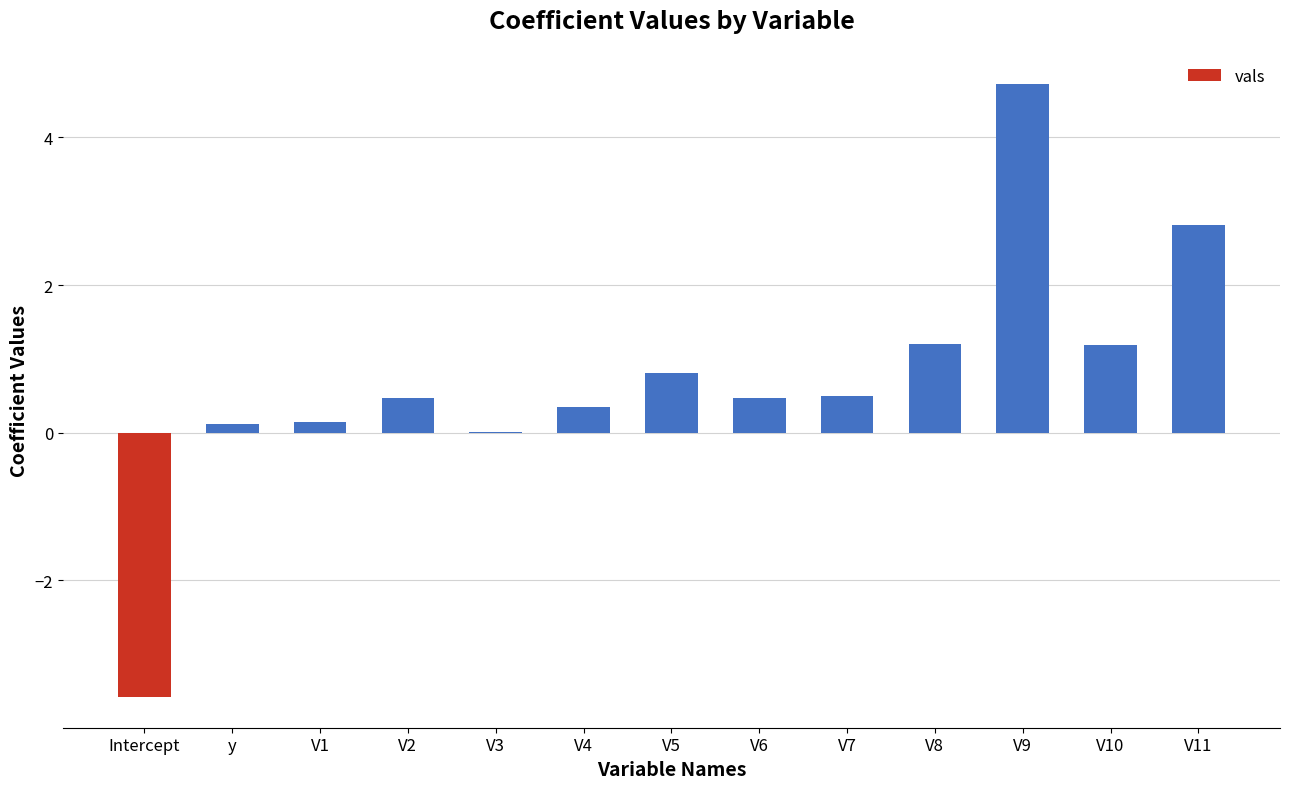

Is it true that the value at V6 is 0.5?

True